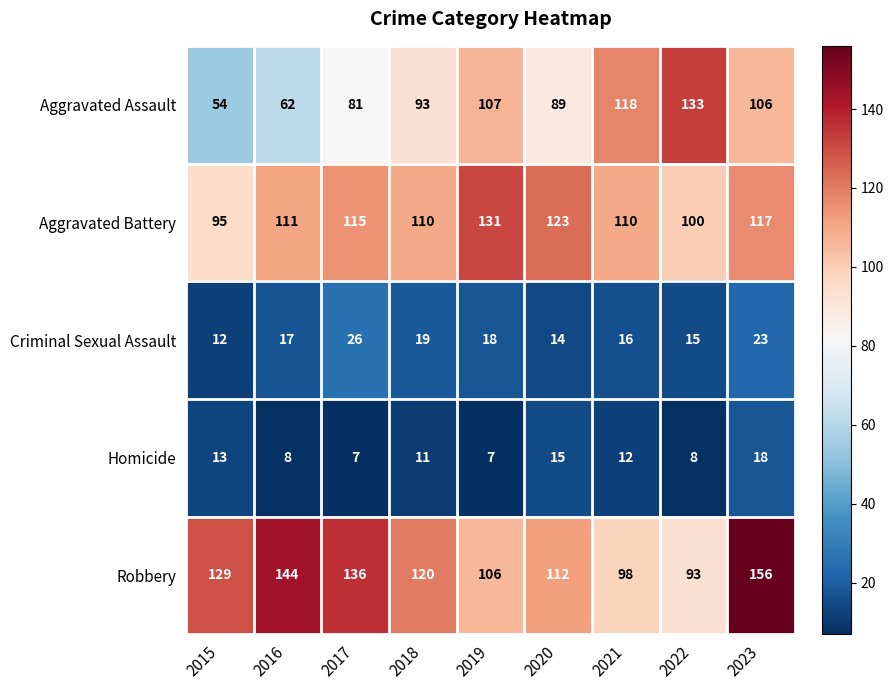

Is the value of Aggravated Assault at 2022 greater than the value of Homicide at 2019?

Yes